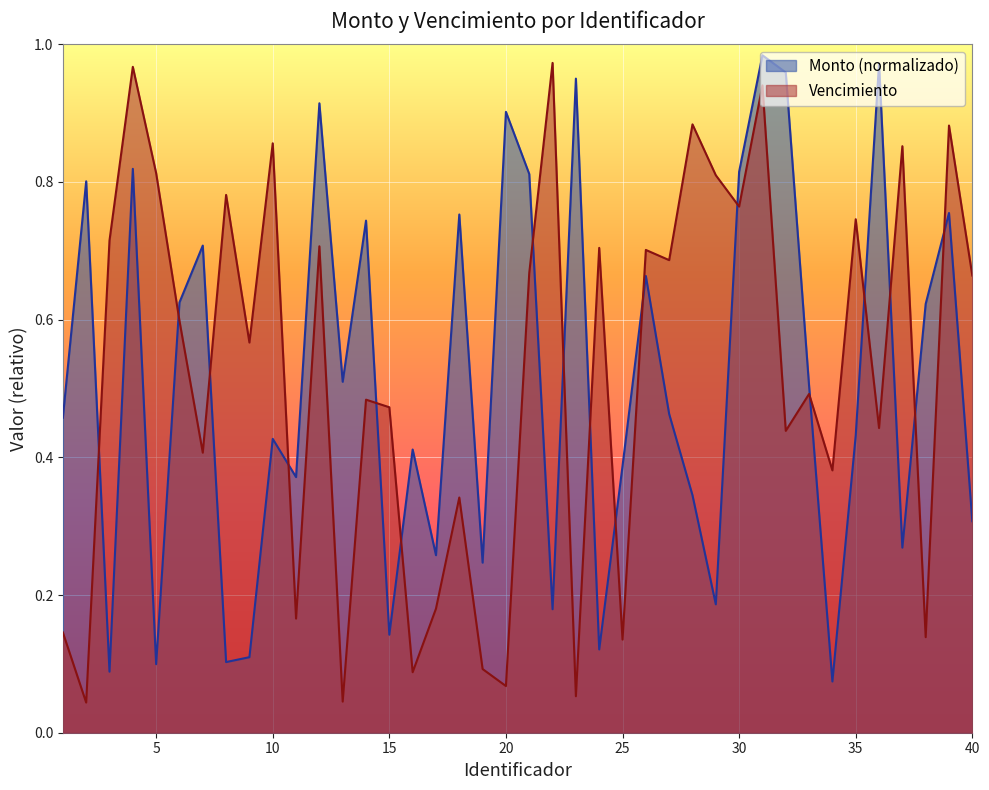

In Monto, how many points are lower than both neighbors (excluding endpoints)?

13